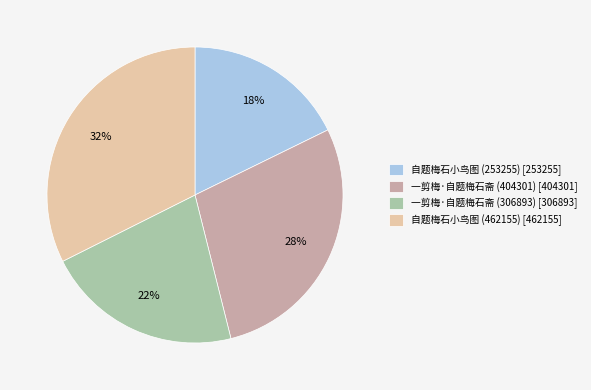

Do 一剪梅·自题梅石斋 (404301) [404301] and 自题梅石小鸟图 (253255) [253255] together represent more than half of the pie?

No